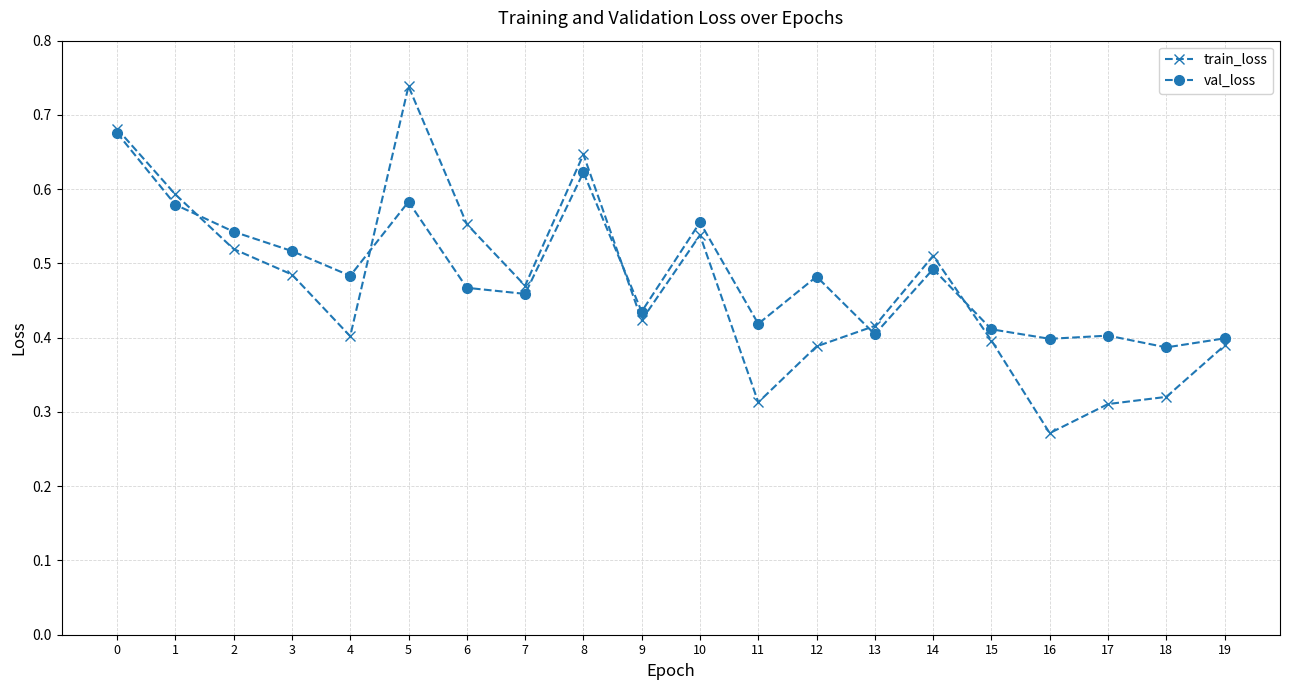

Between 2 and 10, which series saw the biggest shift?

train_loss